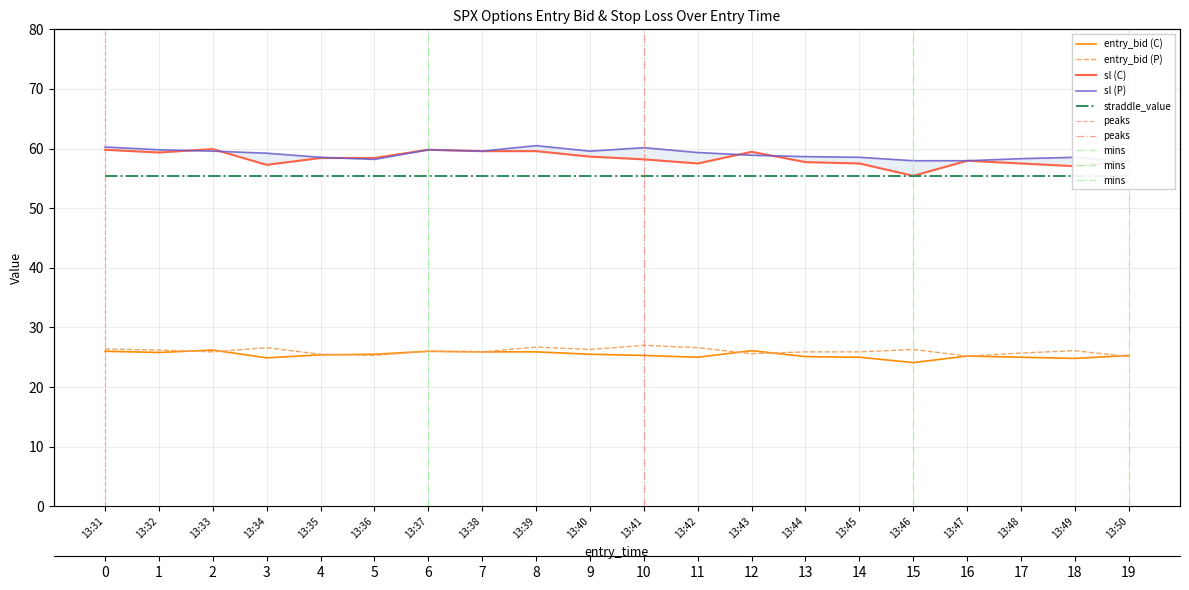

What is the difference between the second highest and second lowest values in the entry_bid_P series?

1.5